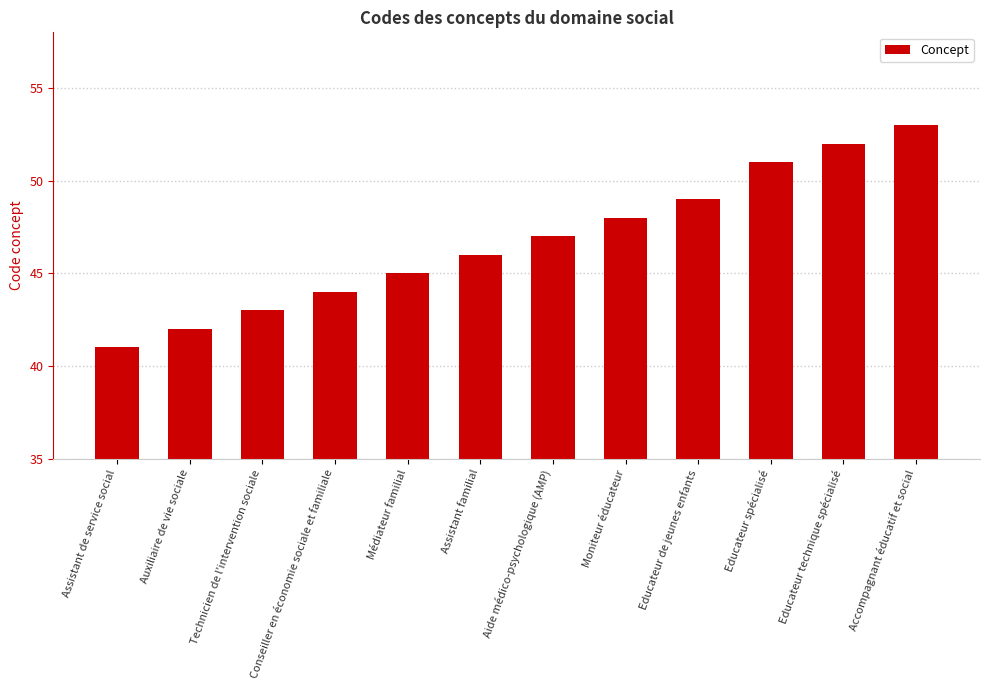

Rank the categories by value from lowest to highest.

Assistant de service social, Auxiliaire de vie sociale, Technicien de l'intervention sociale, Conseiller en économie sociale et familiale, Médiateur familial, Assistant familial, Aide médico-psychologique (AMP), Moniteur éducateur, Educateur de jeunes enfants, Educateur spécialisé, Educateur technique spécialisé, Accompagnant éducatif et social